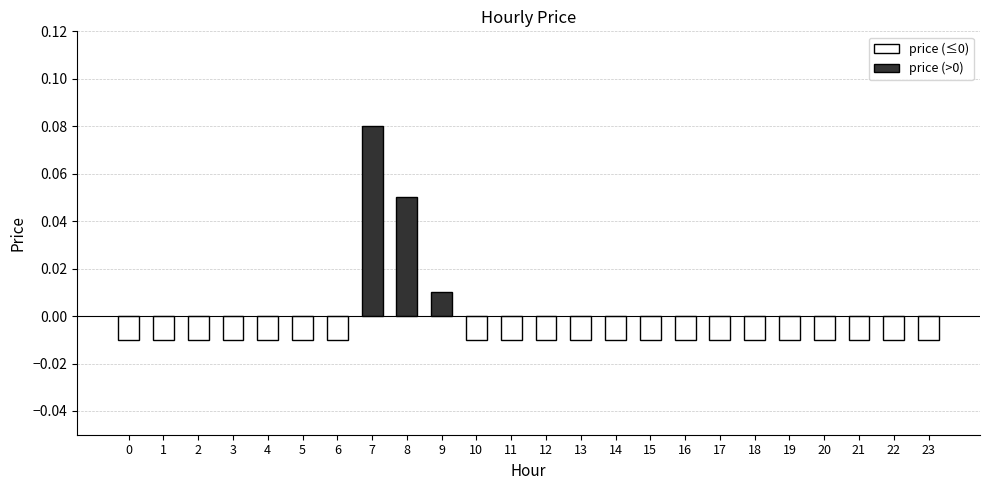

Reading left to right, transcribe all the data shown in this chart.

0=-0.0	1=-0.0	2=-0.0	3=-0.0	4=-0.0	5=-0.0	6=-0.0	7=0.1	8=0.1	9=0.0	10=-0.0	11=-0.0	12=-0.0	13=-0.0	14=-0.0	15=-0.0	16=-0.0	17=-0.0	18=-0.0	19=-0.0	20=-0.0	21=-0.0	22=-0.0	23=-0.0